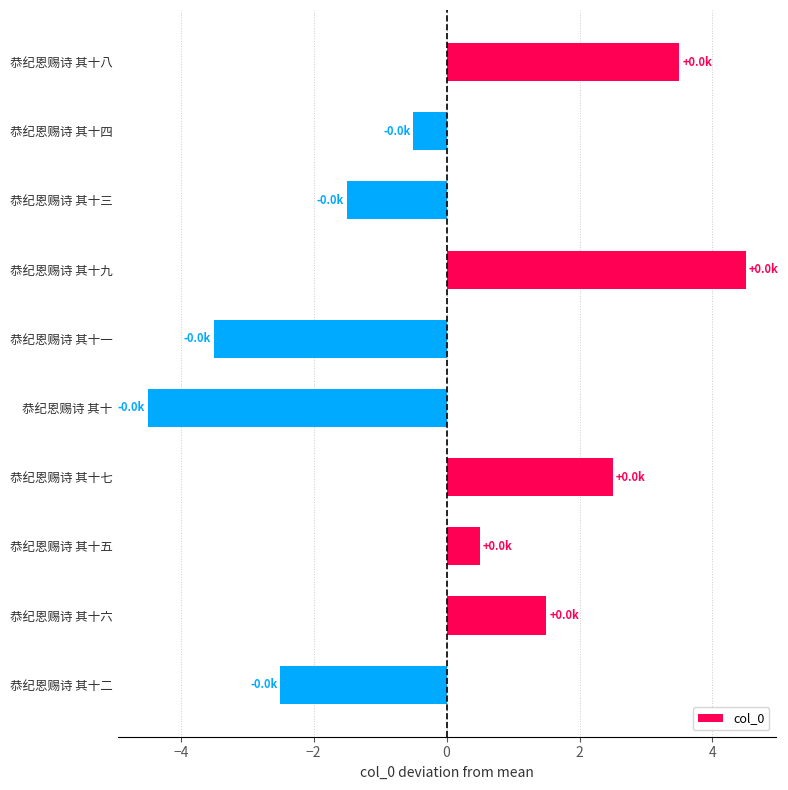

How many data points does each series have?

10